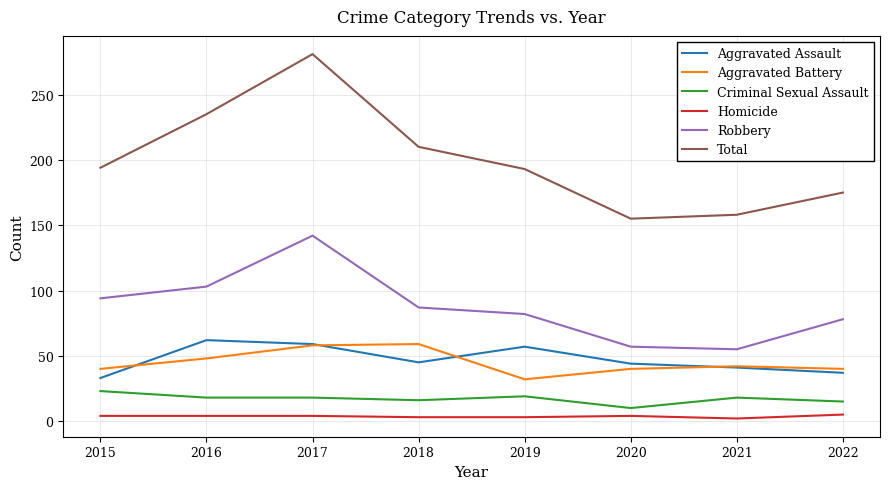

Which series has the widest spread of values?

Total